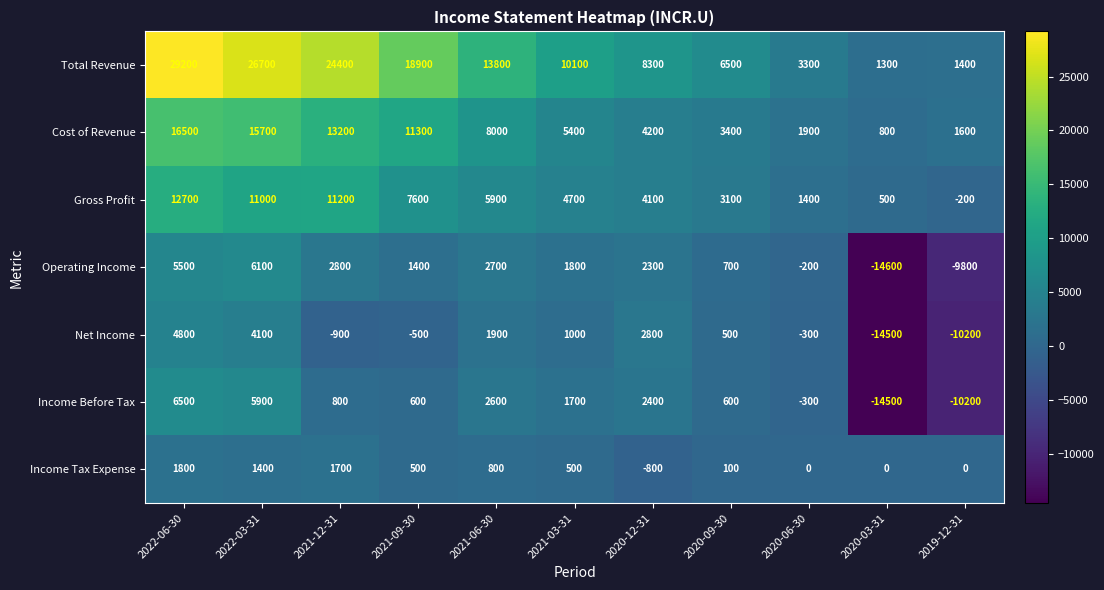

What is the sum of all Cost of Revenue values?

82000